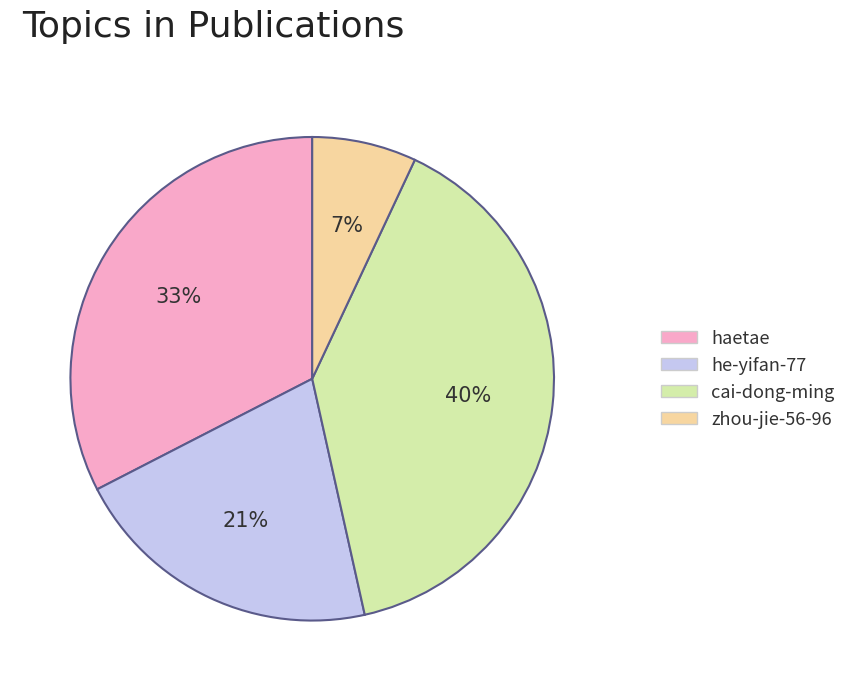

Approximately how many times larger is the value at cai-dong-ming compared to zhou-jie-56-96?

5.7